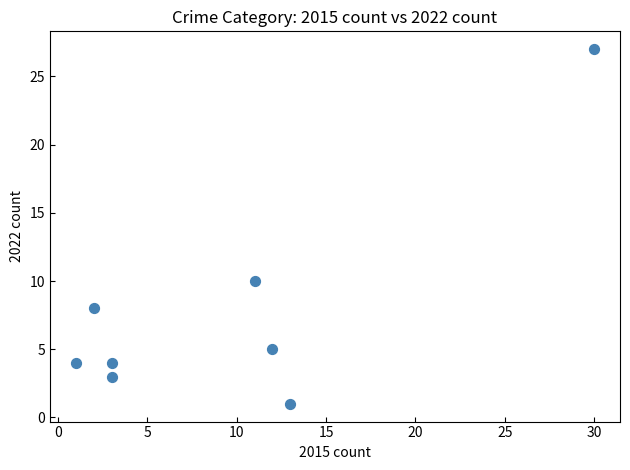

What is the range of X values (max minus min)?

29